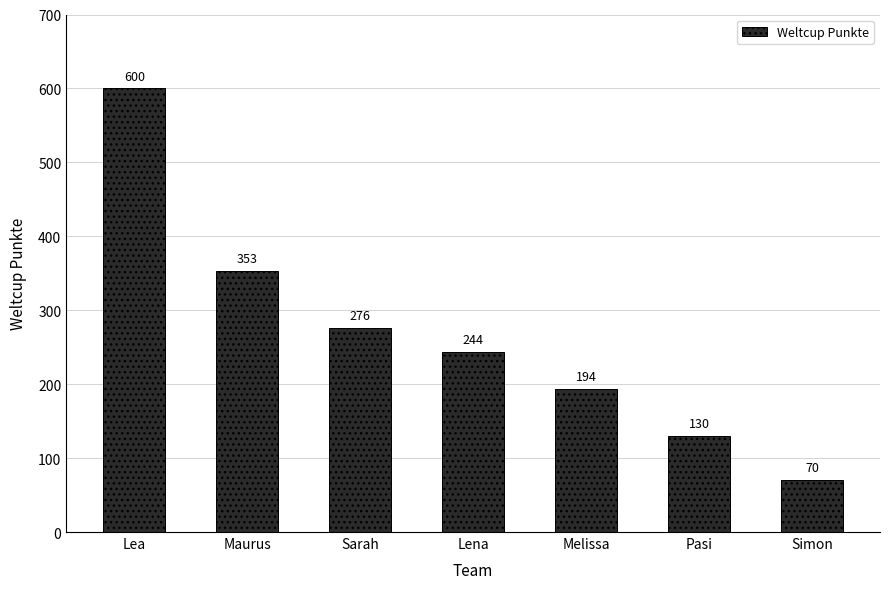

How many data points are less than 244?

3